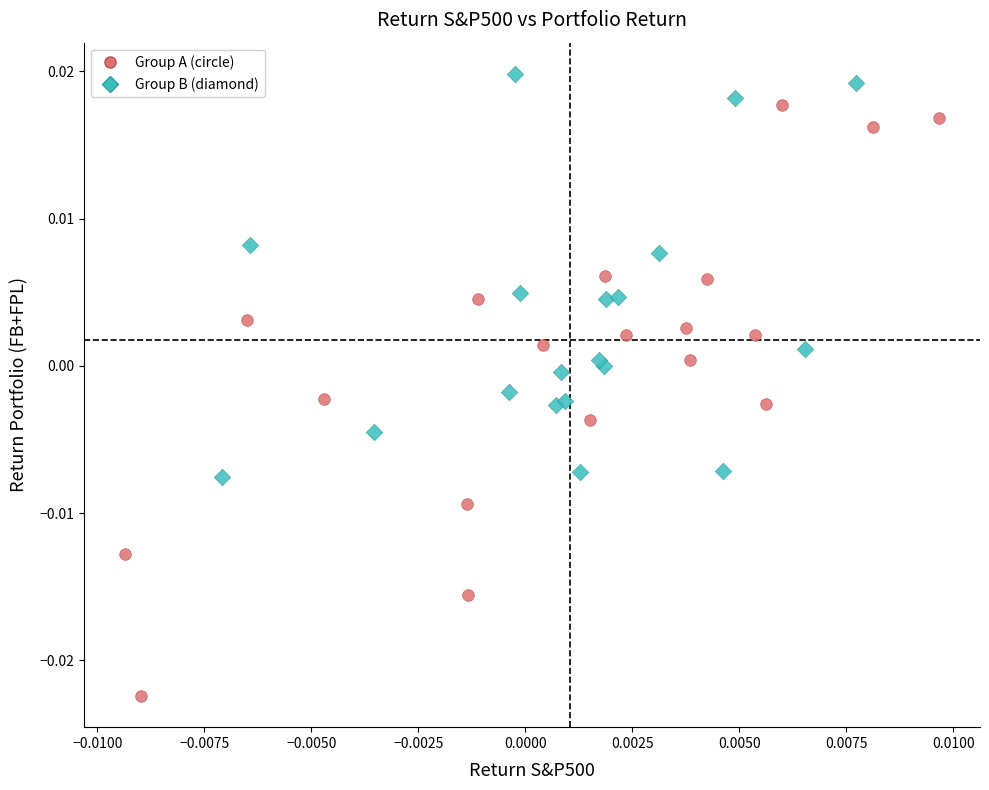

Which series reaches the maximum Y coordinate?

Group B (diamond)